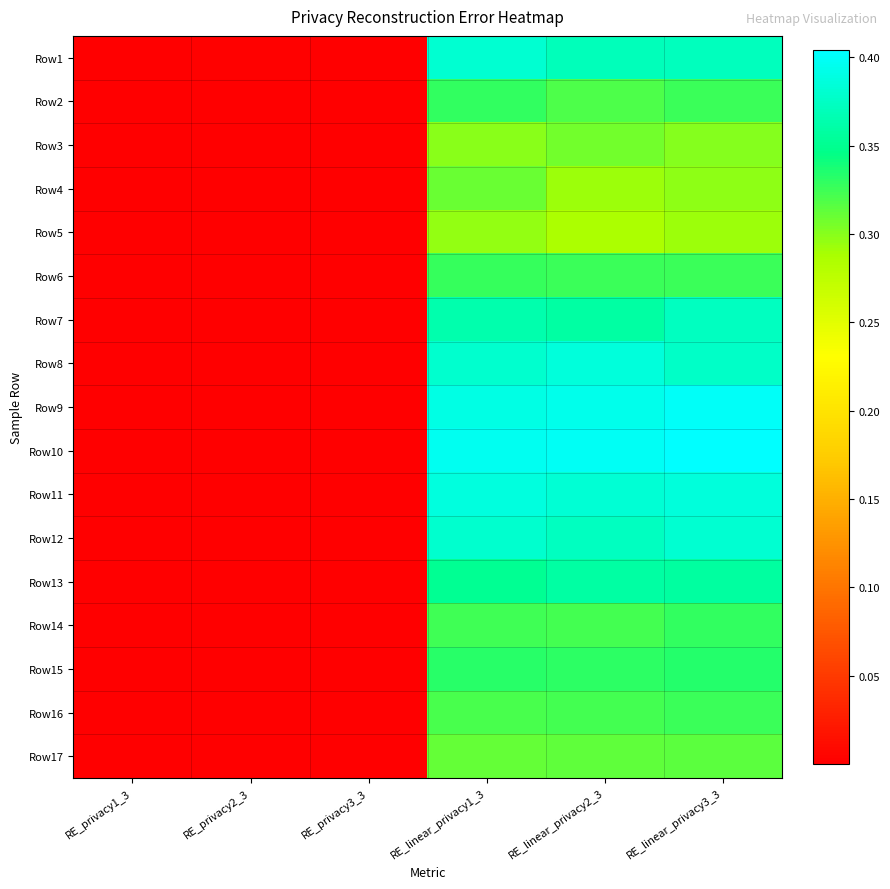

Reading left to right, list all the values displayed in this chart.

Row1: RE_privacy1_3=0.0	RE_privacy2_3=0.0	RE_privacy3_3=0.0	RE_linear_privacy1_3=0.4	RE_linear_privacy2_3=0.4	RE_linear_privacy3_3=0.4
Row2: RE_privacy1_3=0.0	RE_privacy2_3=0.0	RE_privacy3_3=0.0	RE_linear_privacy1_3=0.3	RE_linear_privacy2_3=0.3	RE_linear_privacy3_3=0.3
Row3: RE_privacy1_3=0.0	RE_privacy2_3=0.0	RE_privacy3_3=0.0	RE_linear_privacy1_3=0.3	RE_linear_privacy2_3=0.3	RE_linear_privacy3_3=0.3
Row4: RE_privacy1_3=0.0	RE_privacy2_3=0.0	RE_privacy3_3=0.0	RE_linear_privacy1_3=0.3	RE_linear_privacy2_3=0.3	RE_linear_privacy3_3=0.3
Row5: RE_privacy1_3=0.0	RE_privacy2_3=0.0	RE_privacy3_3=0.0	RE_linear_privacy1_3=0.3	RE_linear_privacy2_3=0.3	RE_linear_privacy3_3=0.3
Row6: RE_privacy1_3=0.0	RE_privacy2_3=0.0	RE_privacy3_3=0.0	RE_linear_privacy1_3=0.3	RE_linear_privacy2_3=0.3	RE_linear_privacy3_3=0.3
Row7: RE_privacy1_3=0.0	RE_privacy2_3=0.0	RE_privacy3_3=0.0	RE_linear_privacy1_3=0.4	RE_linear_privacy2_3=0.4	RE_linear_privacy3_3=0.4
Row8: RE_privacy1_3=0.0	RE_privacy2_3=0.0	RE_privacy3_3=0.0	RE_linear_privacy1_3=0.4	RE_linear_privacy2_3=0.4	RE_linear_privacy3_3=0.4
Row9: RE_privacy1_3=0.0	RE_privacy2_3=0.0	RE_privacy3_3=0.0	RE_linear_privacy1_3=0.4	RE_linear_privacy2_3=0.4	RE_linear_privacy3_3=0.4
Row10: RE_privacy1_3=0.0	RE_privacy2_3=0.0	RE_privacy3_3=0.0	RE_linear_privacy1_3=0.4	RE_linear_privacy2_3=0.4	RE_linear_privacy3_3=0.4
Row11: RE_privacy1_3=0.0	RE_privacy2_3=0.0	RE_privacy3_3=0.0	RE_linear_privacy1_3=0.4	RE_linear_privacy2_3=0.4	RE_linear_privacy3_3=0.4
Row12: RE_privacy1_3=0.0	RE_privacy2_3=0.0	RE_privacy3_3=0.0	RE_linear_privacy1_3=0.4	RE_linear_privacy2_3=0.4	RE_linear_privacy3_3=0.4
Row13: RE_privacy1_3=0.0	RE_privacy2_3=0.0	RE_privacy3_3=0.0	RE_linear_privacy1_3=0.4	RE_linear_privacy2_3=0.4	RE_linear_privacy3_3=0.4
Row14: RE_privacy1_3=0.0	RE_privacy2_3=0.0	RE_privacy3_3=0.0	RE_linear_privacy1_3=0.3	RE_linear_privacy2_3=0.3	RE_linear_privacy3_3=0.3
Row15: RE_privacy1_3=0.0	RE_privacy2_3=0.0	RE_privacy3_3=0.0	RE_linear_privacy1_3=0.3	RE_linear_privacy2_3=0.3	RE_linear_privacy3_3=0.3
Row16: RE_privacy1_3=0.0	RE_privacy2_3=0.0	RE_privacy3_3=0.0	RE_linear_privacy1_3=0.3	RE_linear_privacy2_3=0.3	RE_linear_privacy3_3=0.3
Row17: RE_privacy1_3=0.0	RE_privacy2_3=0.0	RE_privacy3_3=0.0	RE_linear_privacy1_3=0.3	RE_linear_privacy2_3=0.3	RE_linear_privacy3_3=0.3